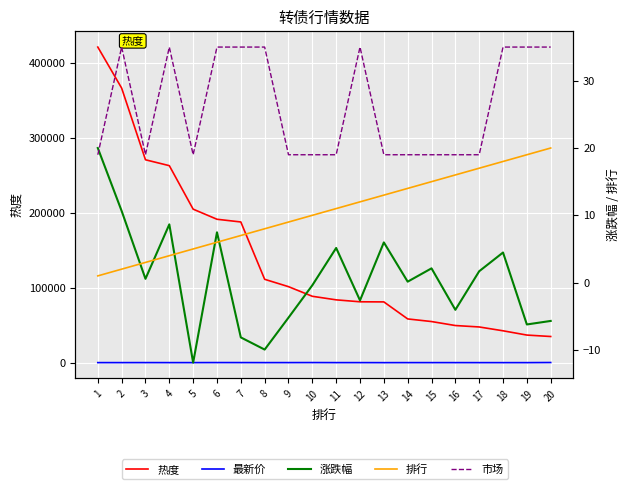

Reading left to right, what are all the values shown in this chart?

热度: 1=421432.5	2=366683.5	3=270954.5	4=263091.5	5=205020.0	6=191541.0	7=187923.5	8=111378.5	9=101561.0	10=88699.5	11=83947.0	12=81355.0	13=81205.5	14=58476.0	15=54981.0	16=49659.5	17=47744.5	18=42629.0	19=36928.5	20=35001.0
最新价: 1=145.2	2=149.6	3=172.0	4=143.0	5=150.5	6=207.0	7=182.8	8=146.9	9=163.8	10=215.2	11=143.0	12=146.3	13=101.9	14=141.1	15=140.0	16=137.9	17=121.4	18=114.0	19=122.2	20=281.0
涨跌幅: 1=20.0	2=10.7	3=0.6	4=8.7	5=-11.9	6=7.5	7=-8.1	8=-10.0	9=-5.2	10=-0.4	11=5.1	12=-2.6	13=6.0	14=0.1	15=2.1	16=-4.0	17=1.7	18=4.5	19=-6.2	20=-5.7
排行: 1=1.0	2=2.0	3=3.0	4=4.0	5=5.0	6=6.0	7=7.0	8=8.0	9=9.0	10=10.0	11=11.0	12=12.0	13=13.0	14=14.0	15=15.0	16=16.0	17=17.0	18=18.0	19=19.0	20=20.0
市场: 1=19.0	2=35.0	3=19.0	4=35.0	5=19.0	6=35.0	7=35.0	8=35.0	9=19.0	10=19.0	11=19.0	12=35.0	13=19.0	14=19.0	15=19.0	16=19.0	17=19.0	18=35.0	19=35.0	20=35.0